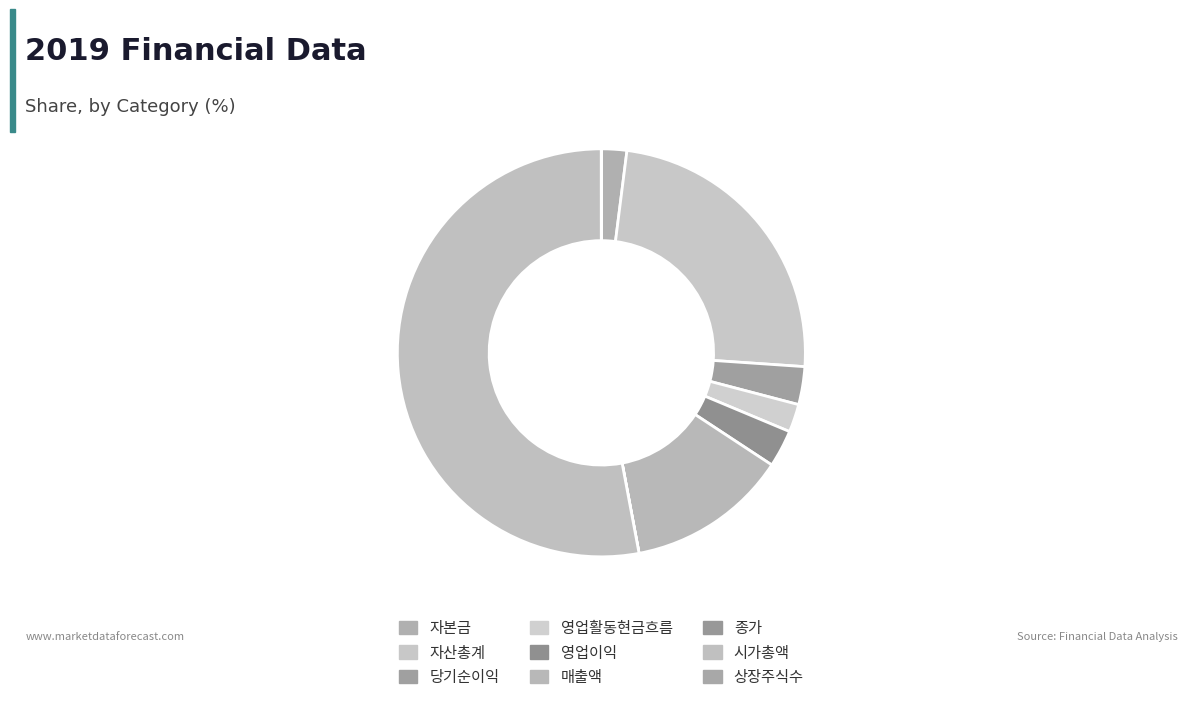

Which category has the smallest portion of the pie?

종가